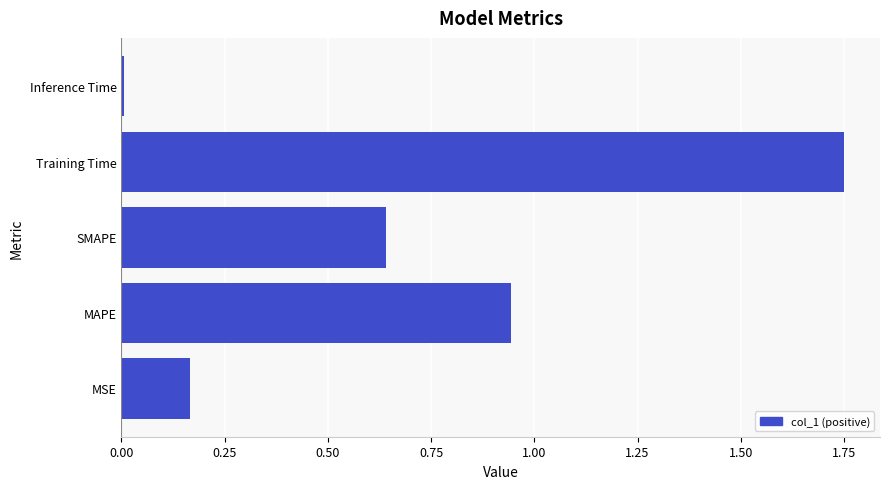

Count the number of categories in the chart.

5